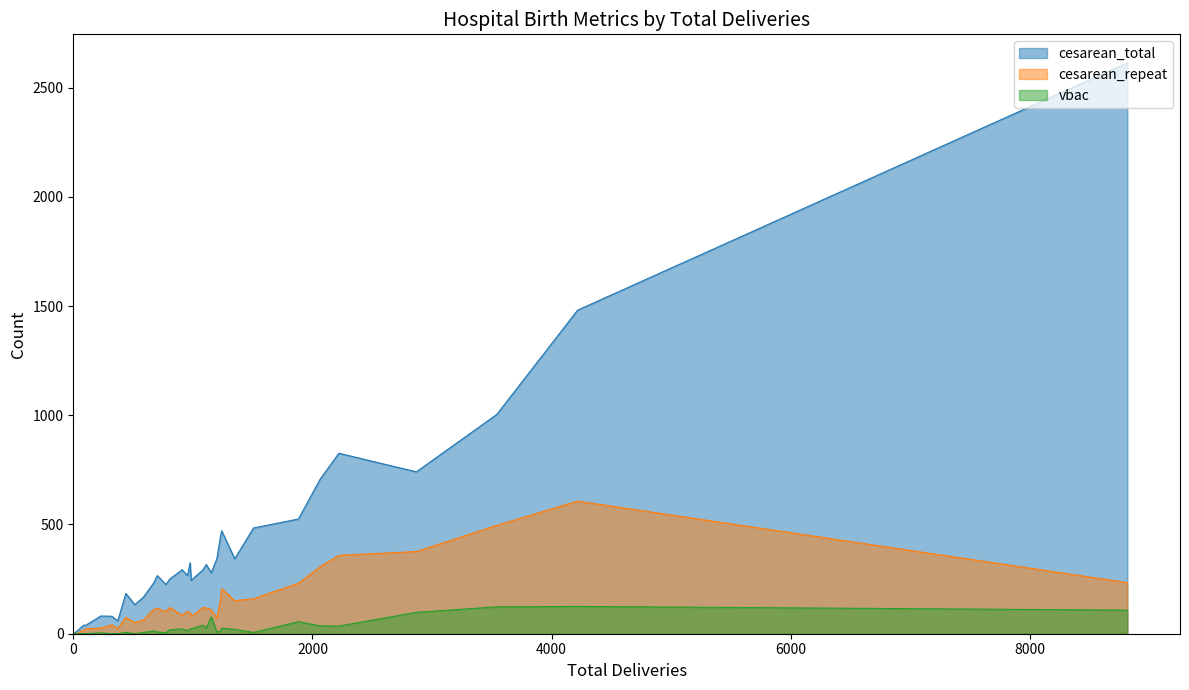

Reading left to right, what are all the values shown in this chart?

cesarean_total: 514=133	1=0	3=0	1231=445	703=266	977=325	1=0	1507=484	8814=2613	1085=293	1=0	1=0	4217=1481	440=184	910=293	231=81	672=232	3542=1004	321=80	986=244	774=225	1241=471	1201=344	2=0	2221=826	955=266	1883=525	1350=343	2869=741	2065=708	807=250	105=39	1112=317	1=0	31=12	86=39	372=59	586=167	3=0	1154=279
cesarean_repeat: 514=51	1=0	3=0	1231=154	703=116	977=97	1=0	1507=160	8814=234	1085=120	1=0	1=0	4217=607	440=75	910=85	231=26	672=111	3542=496	321=41	986=79	774=101	1241=206	1201=73	2=0	2221=359	955=103	1883=231	1350=151	2869=376	2065=307	807=120	105=23	1112=118	1=0	31=2	86=16	372=23	586=63	3=0	1154=110
vbac: 514=0	1=0	3=2	1231=13	703=8	977=22	1=0	1507=6	8814=108	1085=39	1=0	1=0	4217=125	440=6	910=22	231=4	672=13	3542=123	321=0	986=22	774=5	1241=25	1201=7	2=0	2221=35	955=14	1883=55	1350=20	2869=98	2065=36	807=18	105=0	1112=26	1=0	31=0	86=0	372=0	586=6	3=0	1154=77